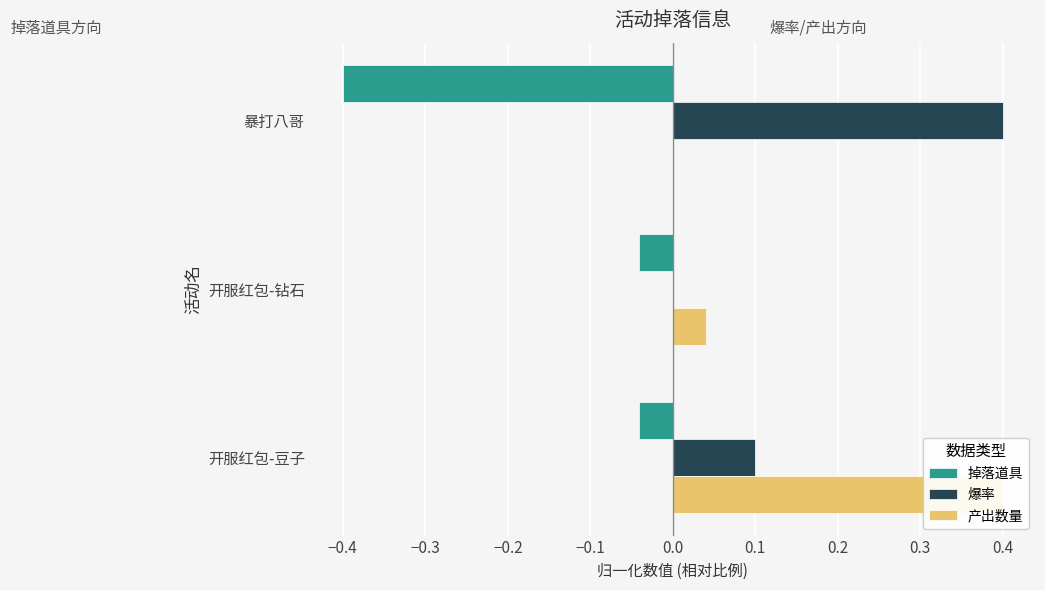

What are all the series names shown in the legend?

掉落道具, 爆率, 产出数量